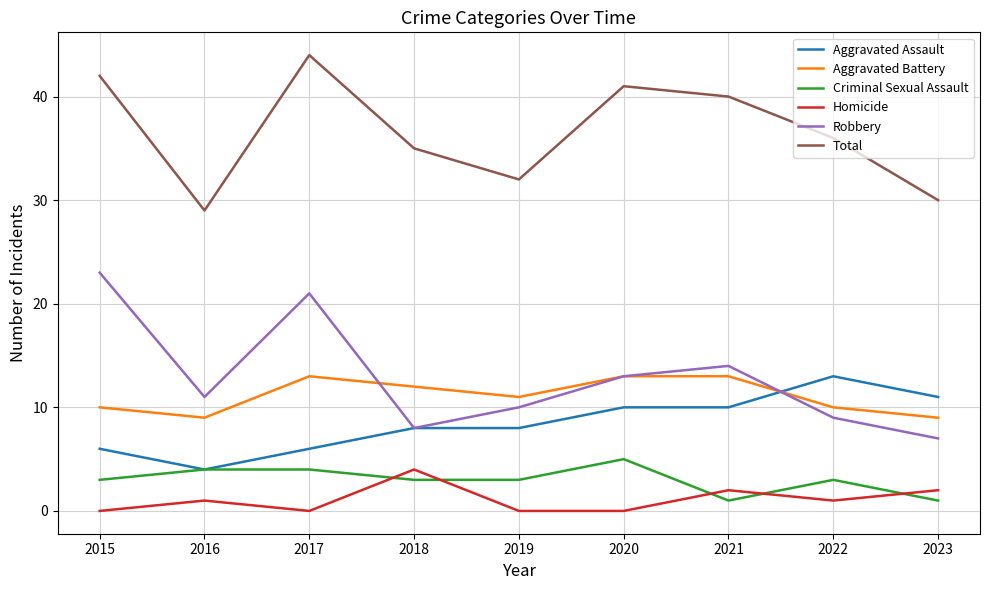

Does the chart display data point markers on the line(s)?

No